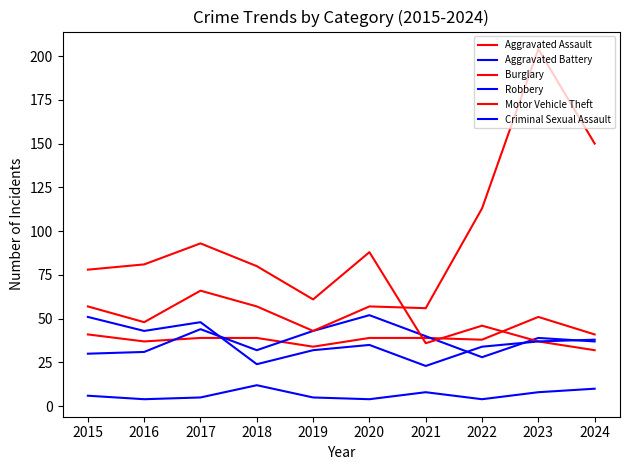

Does the chart display data point markers on the line(s)?

No